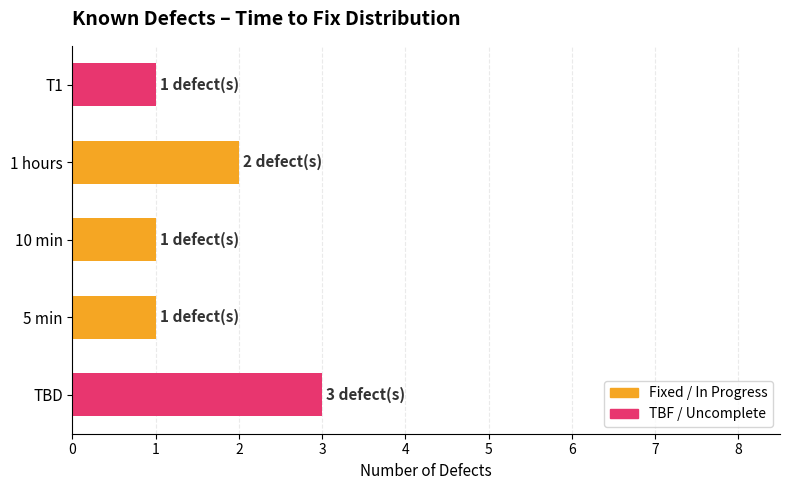

Count the number of categories in the chart.

5